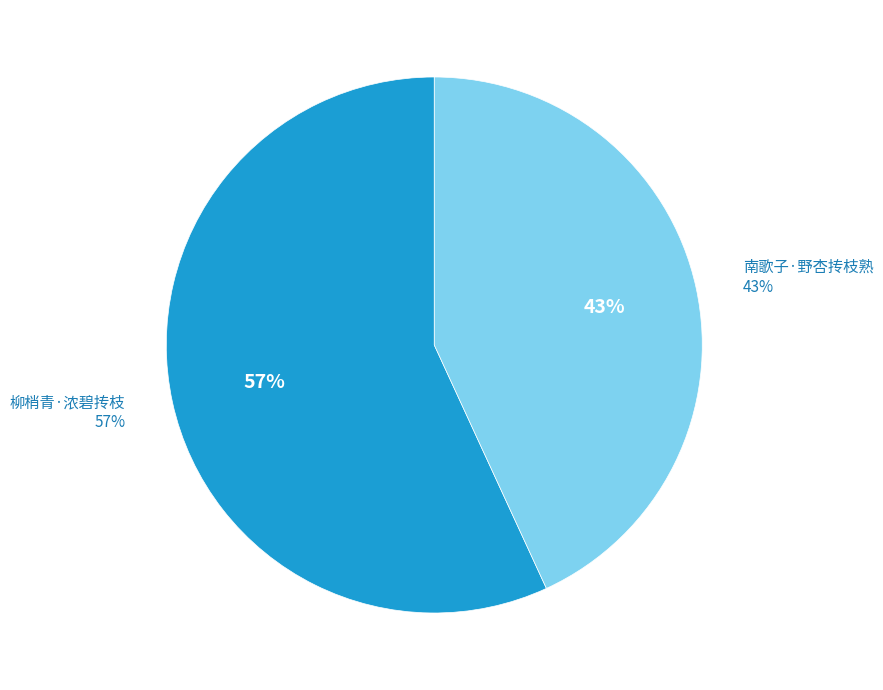

The 柳梢青·浓碧抟枝 slice represents 62% of the pie. True or false?

False